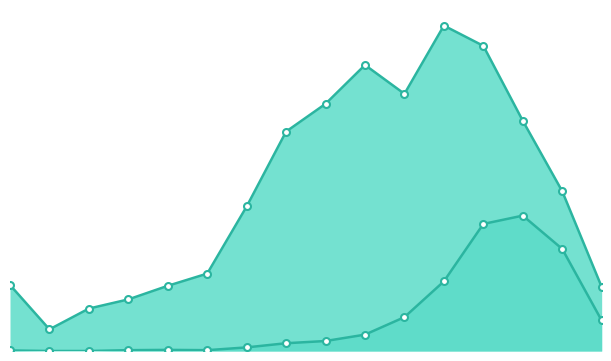

Does the chart have visible grid lines?

No